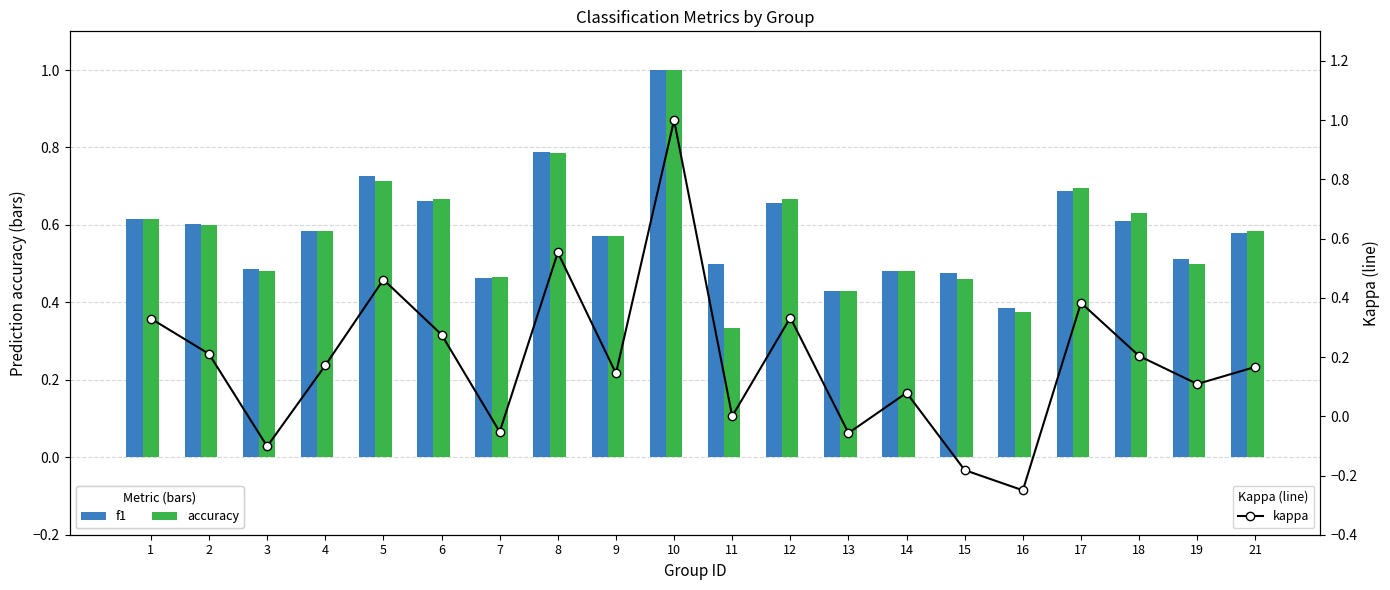

What is the value of the f1 bar at the 17th from the left?

0.7